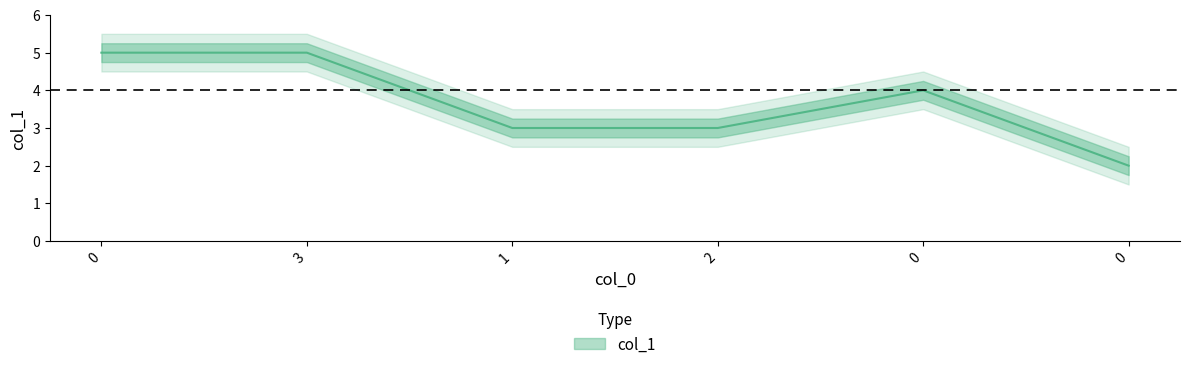

What is the ratio of the value at 0 to the value at 2?

1.7